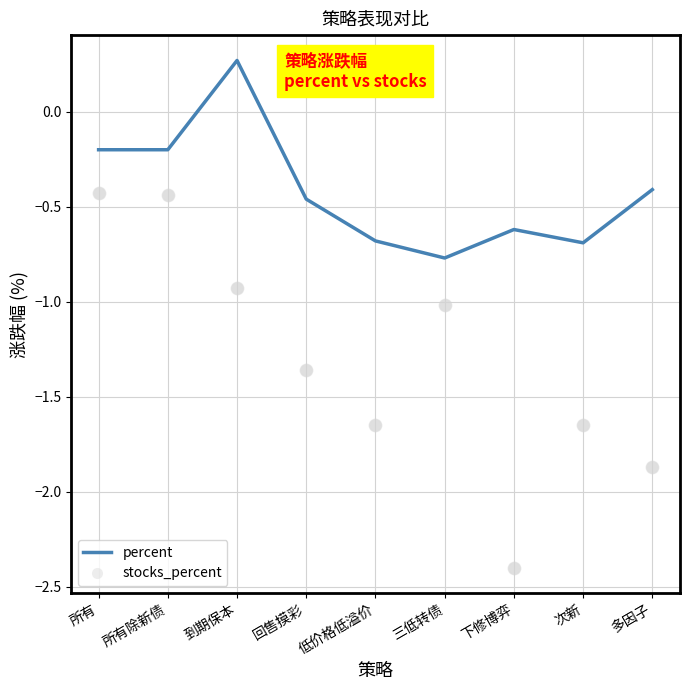

Between 所有除新债 and 多因子, which series saw the biggest shift?

stocks_percent